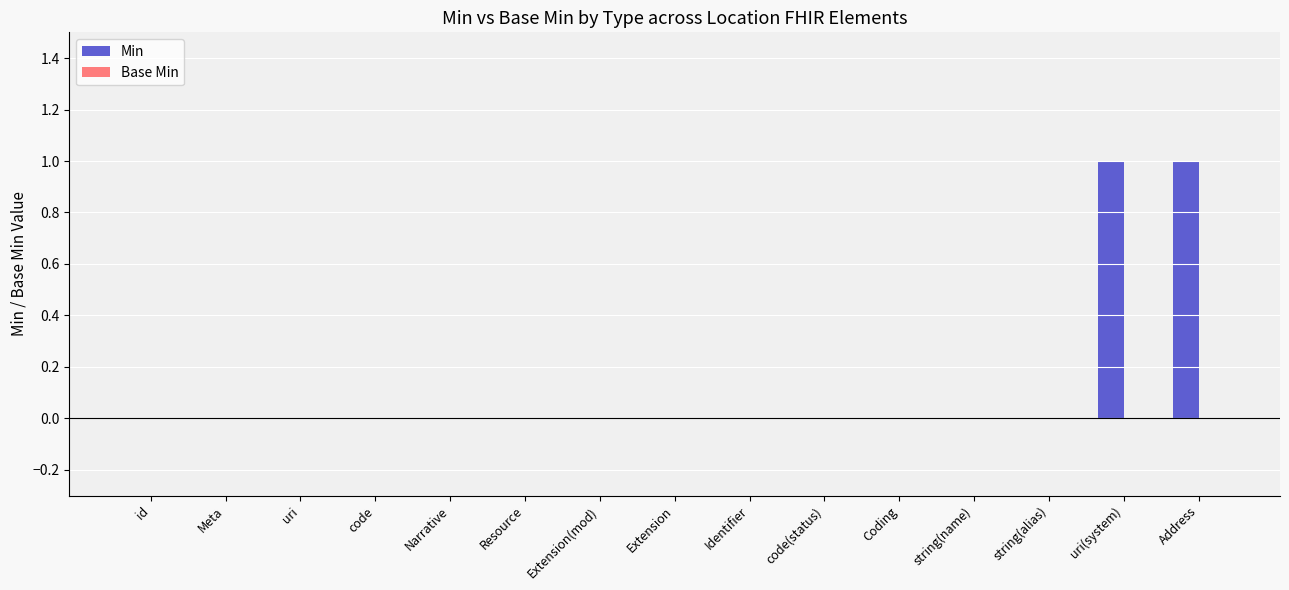

What is the change in value from string(name) to uri(system)?

+1